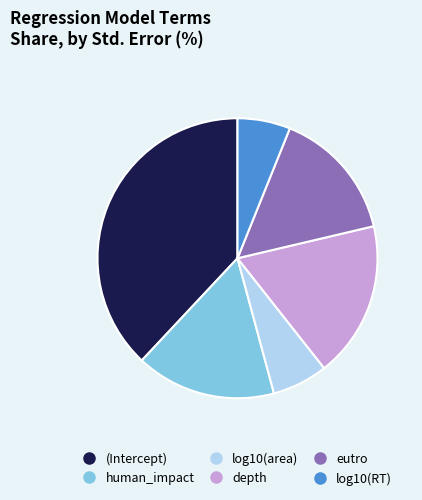

How many segments does this pie chart have?

6